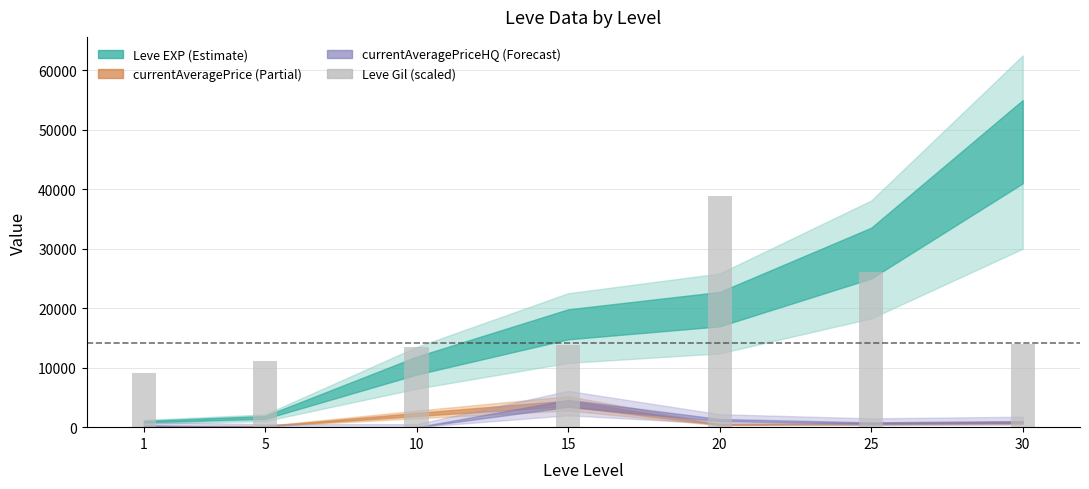

What is the minimum value shown in the chart?

9040